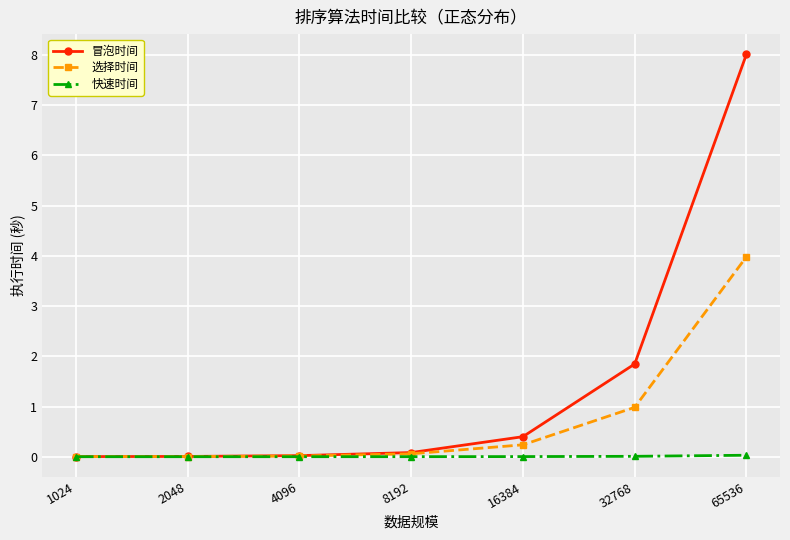

What is the average value of the 冒泡时间 series?

1.5